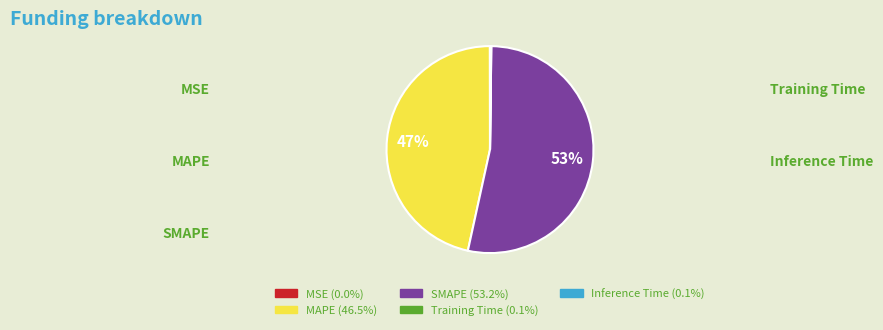

What percentage is the SMAPE slice, to the nearest percent?

53%